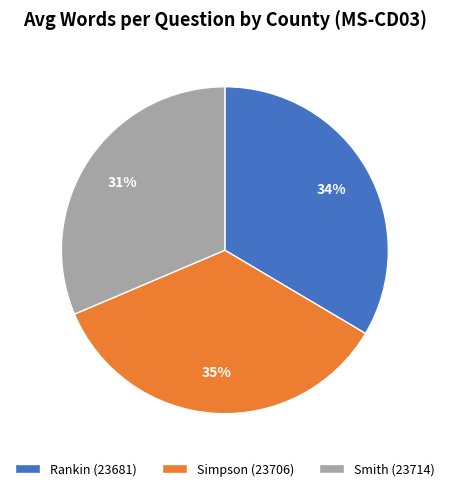

What percentage is the Rankin (23681) slice, to the nearest percent?

34%